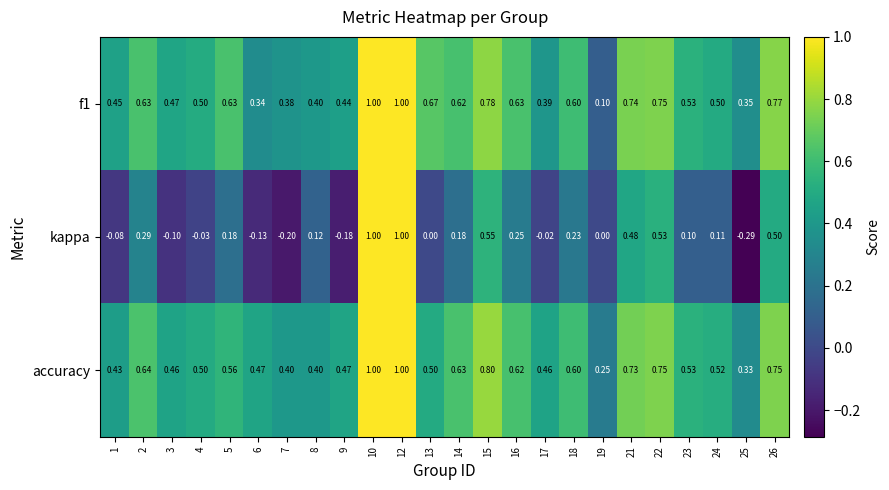

Which series has the widest spread of values?

kappa